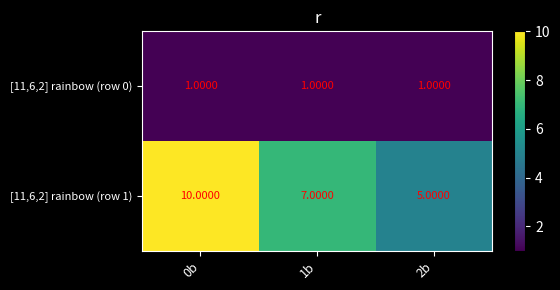

Which series changed the most between 0b and 1b?

[11,6,2] rainbow (row 1)